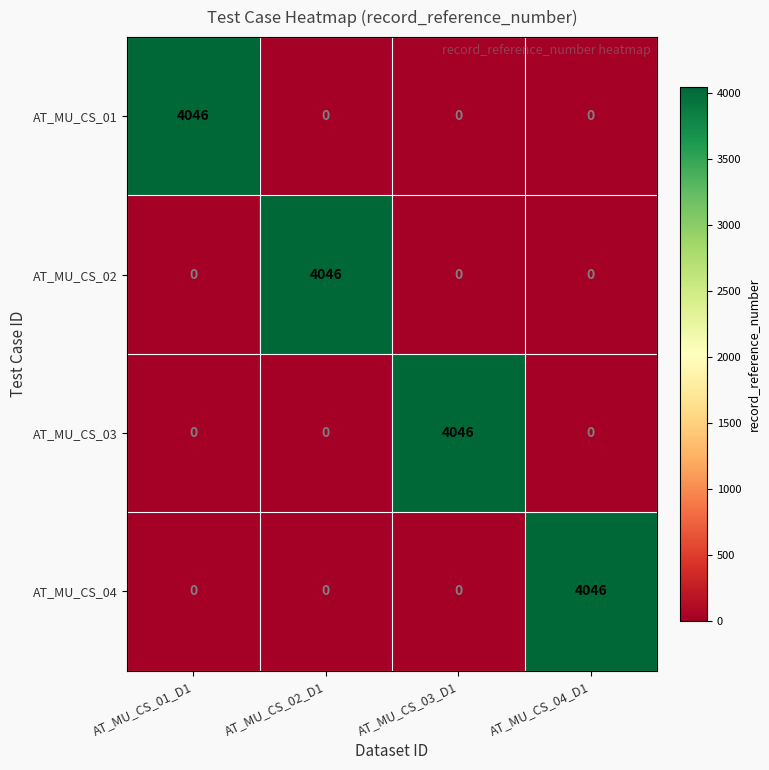

What is the spread (max minus min) of values at AT_MU_CS_03_D1?

4046